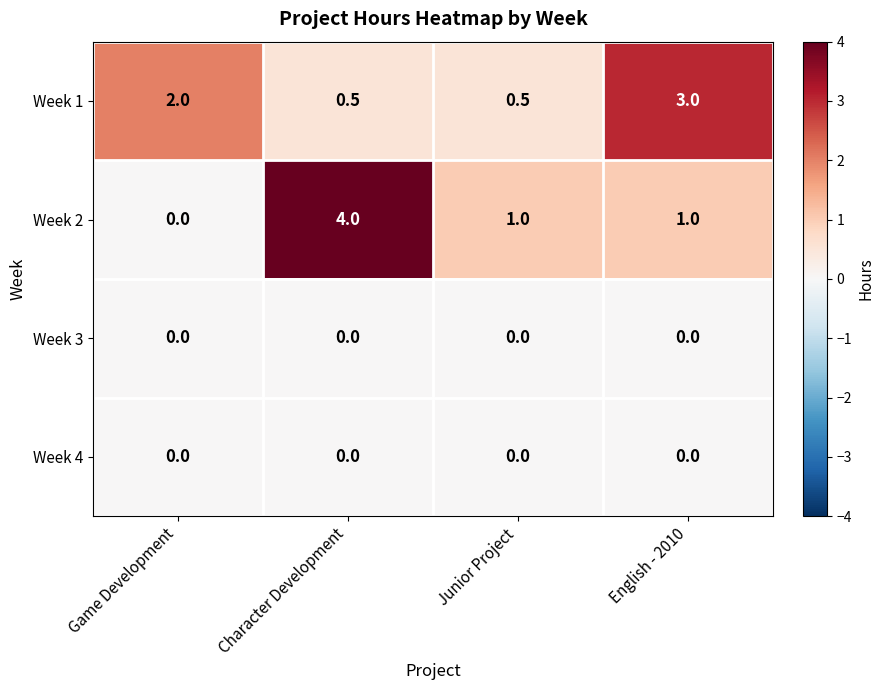

At which label does Week 2 first exceed 1?

Character Development